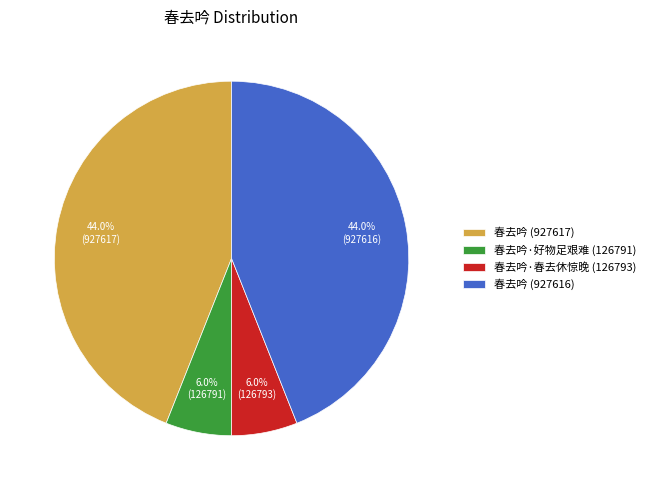

What portion of the pie excludes 春去吟 (927616)?

56.0%